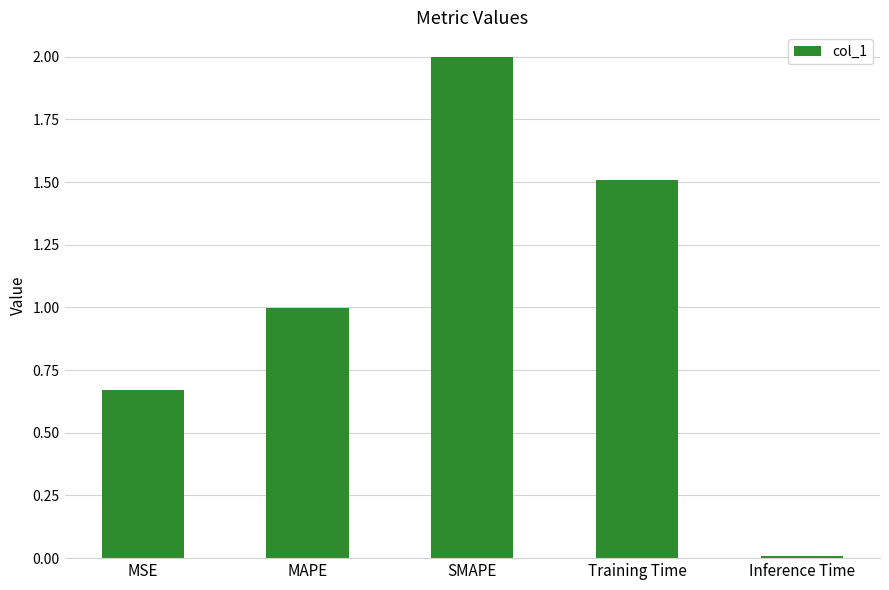

Rank the categories by value from lowest to highest.

Inference Time, MSE, MAPE, Training Time, SMAPE